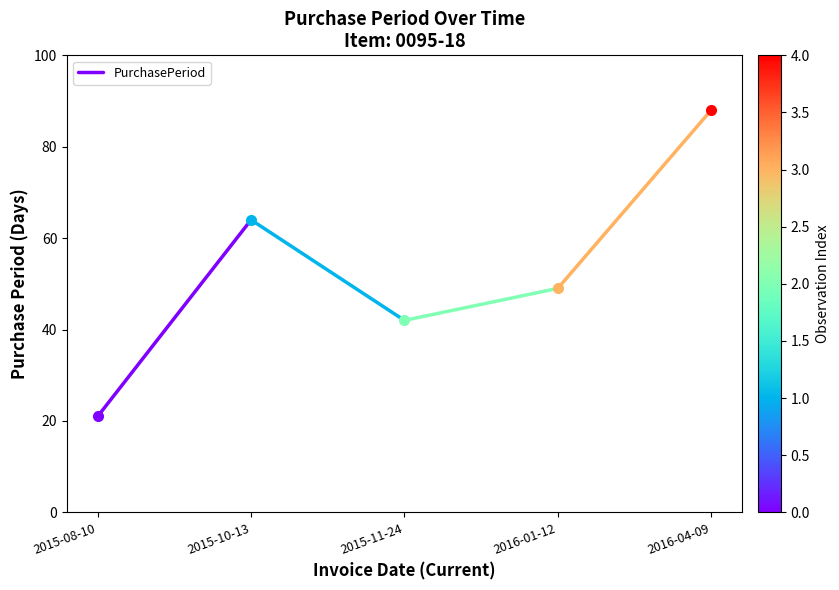

What is the greatest value displayed?

64